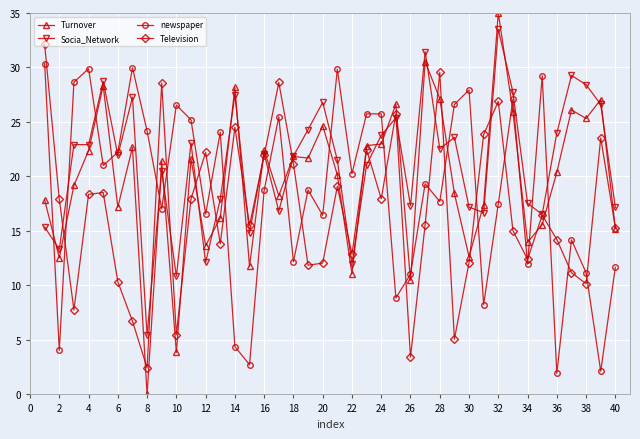

Which series has the largest total across all categories?

Socia_Network